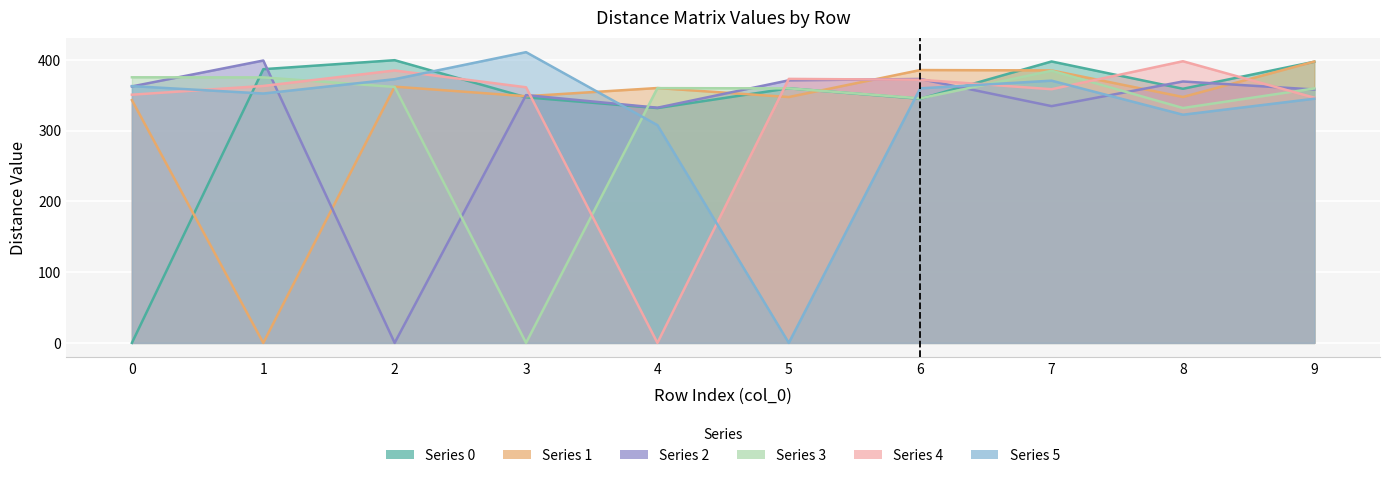

What is the sum of all 0 values?

3325.3